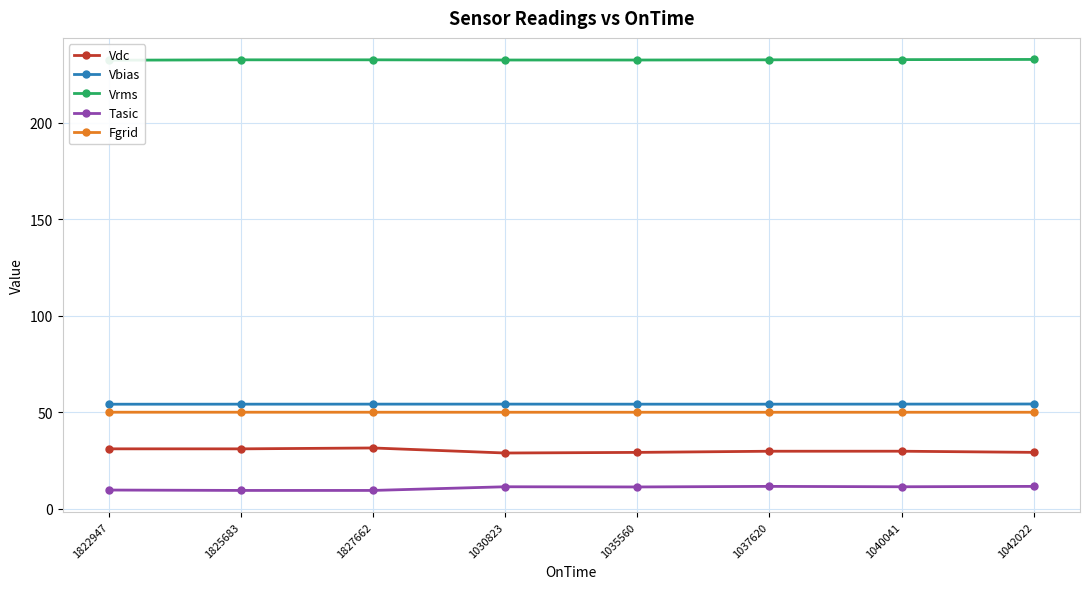

Which series has the largest range (max minus min)?

Vdc